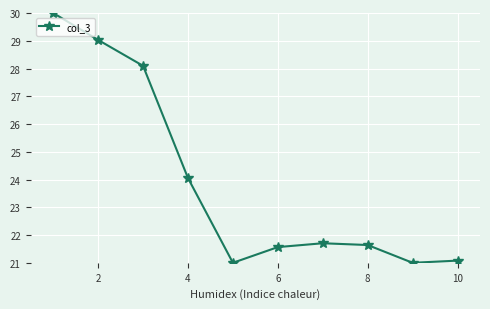

What is the sum of all values?

239.2